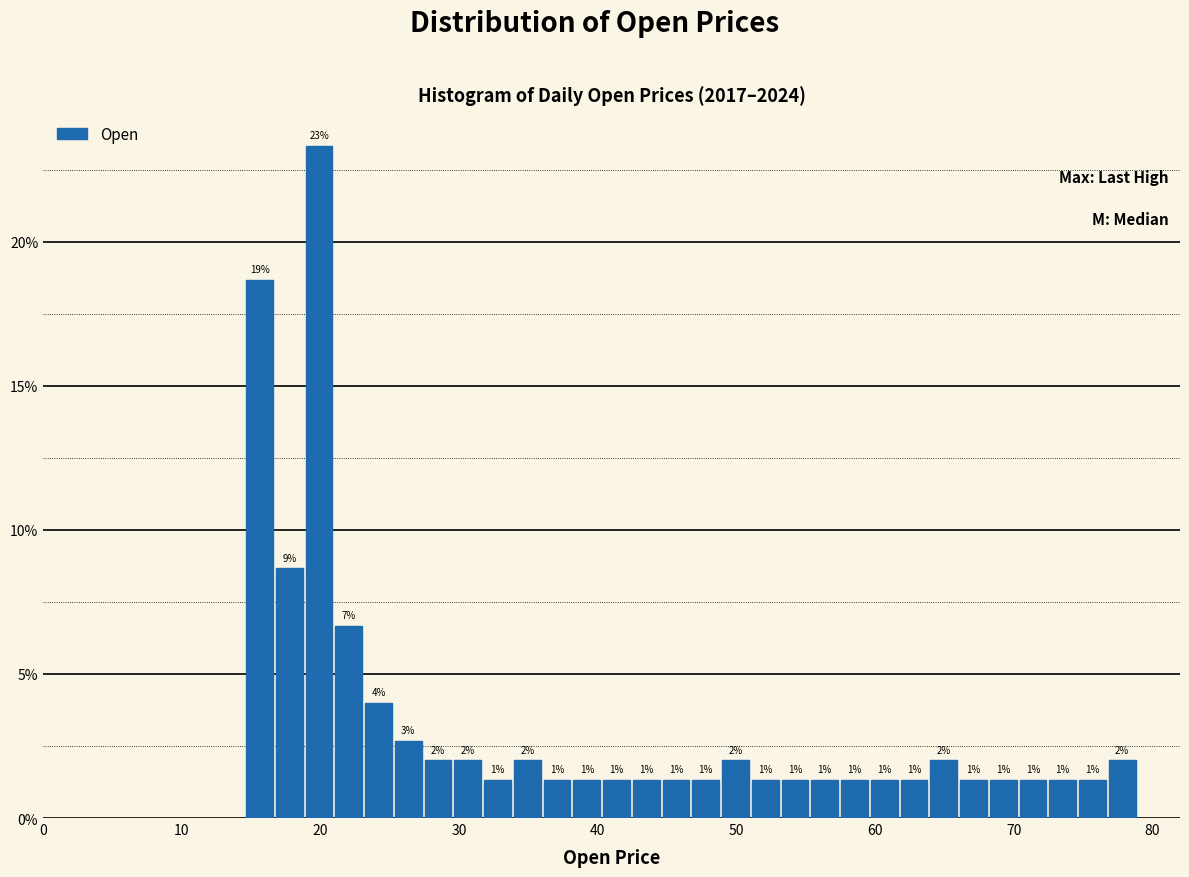

Around what value on the x-axis is the tallest bar? Give the approximate position of its centre, as read against the axis.

20